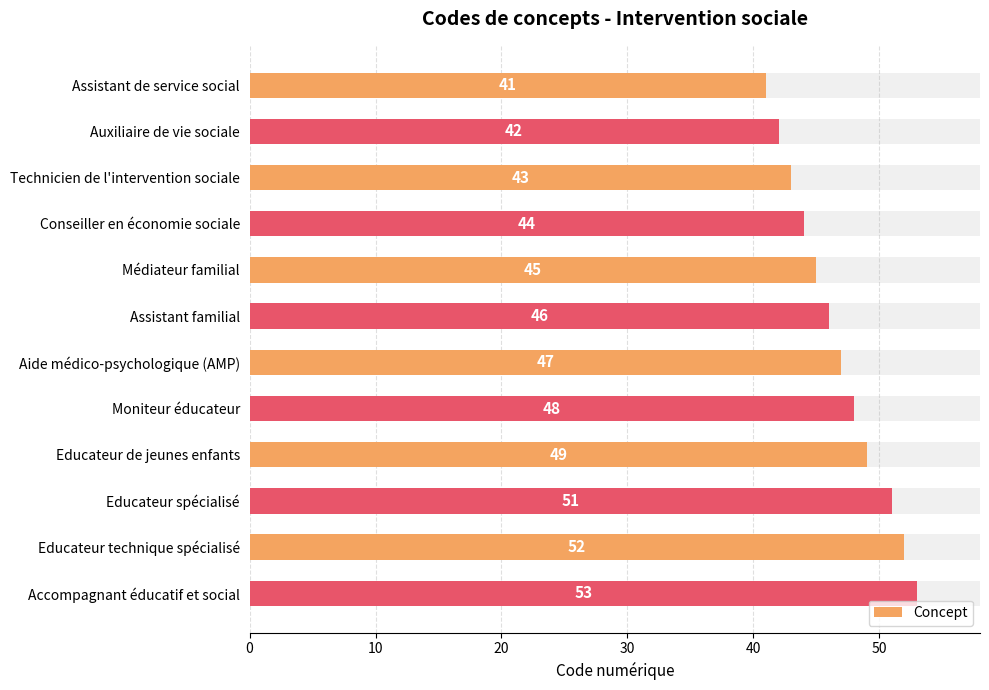

What is the difference between the values at Educateur technique spécialisé and Conseiller en économie sociale?

8